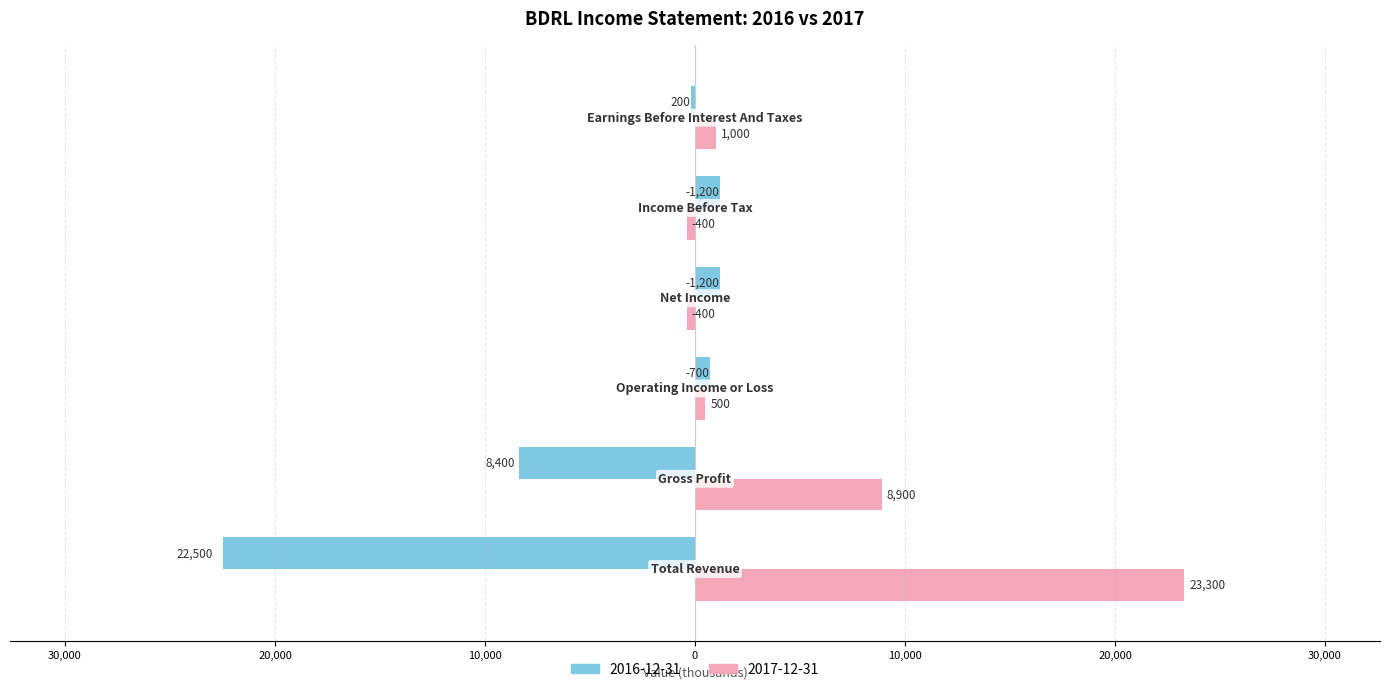

What are all the series names shown in the legend?

2016-12-31, 2017-12-31